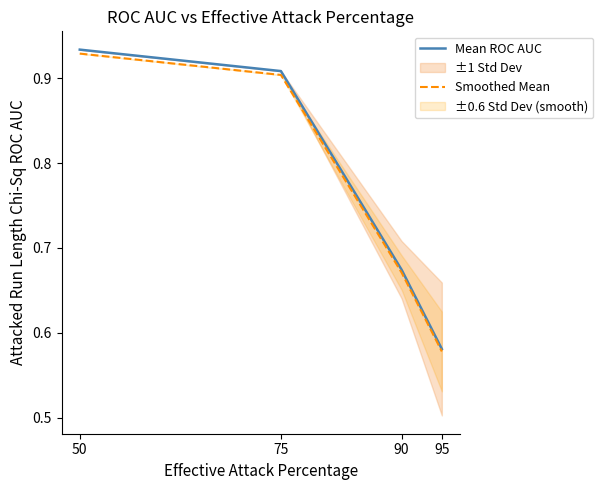

What is the value of the Smoothed Mean point at the 2nd from the left?

0.9